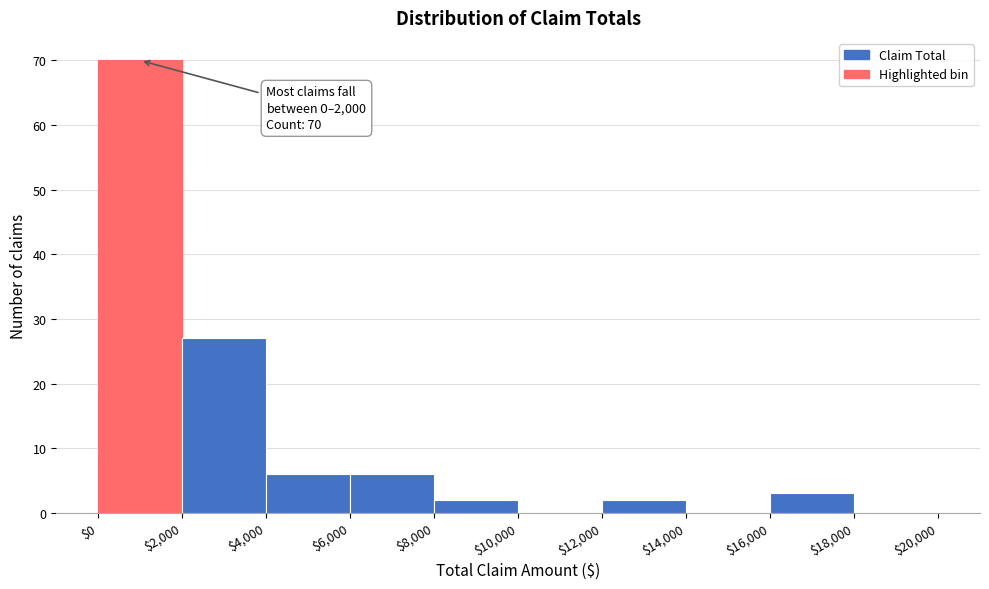

Over which range of the x-axis is the bar tallest?

$0 to $2,000